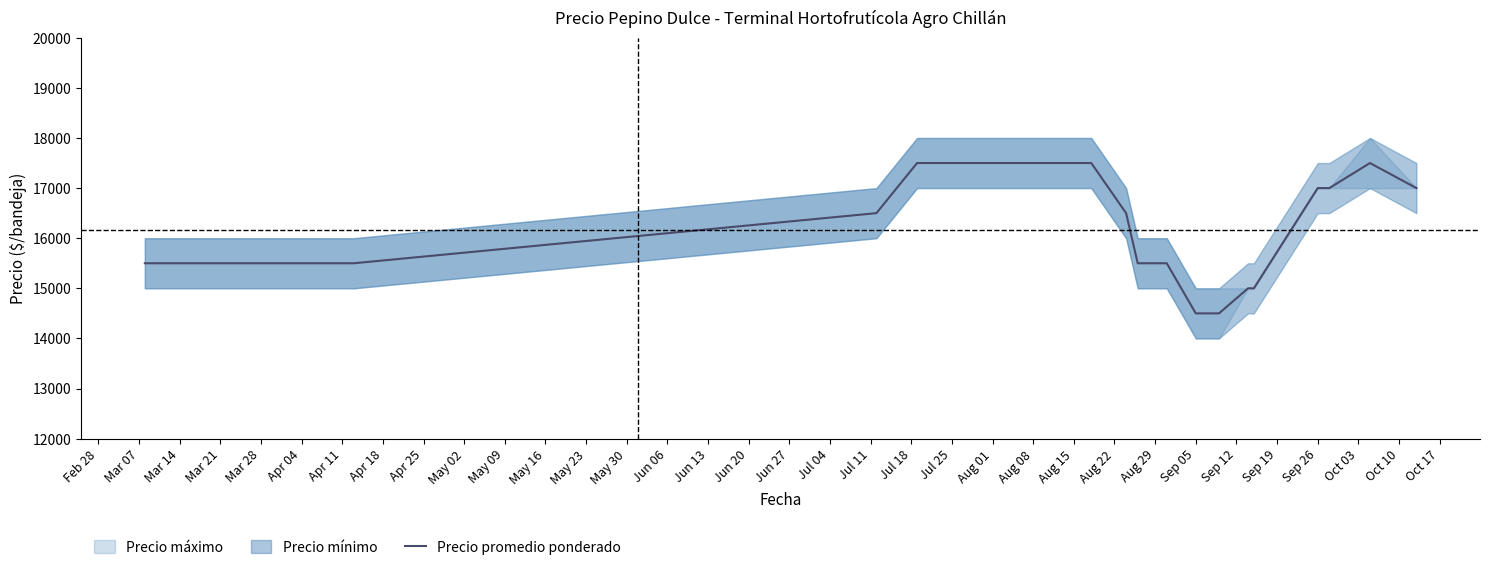

What is the maximum value for Precio promedio ponderado?

17500